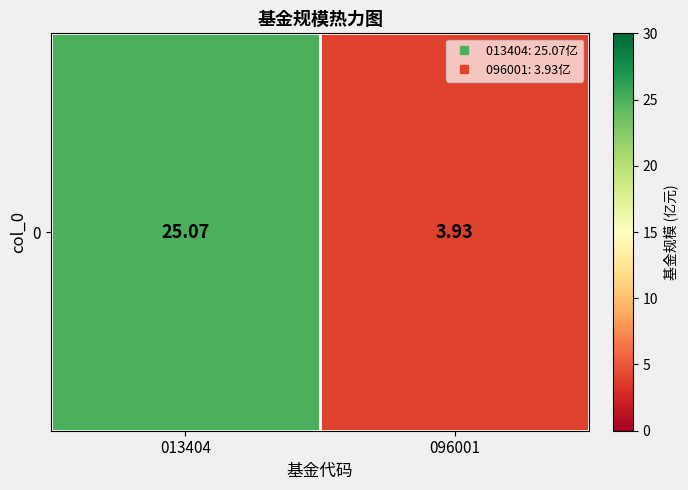

Is it true that the value at 013404 is 25.1?

True